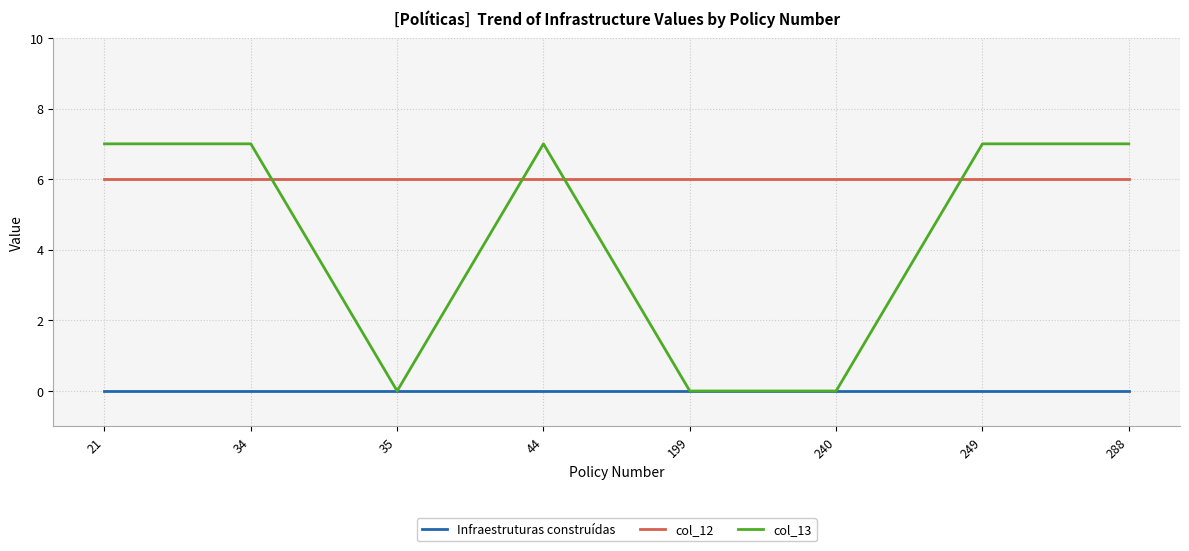

Is the value of col_12 at 240 greater than the value of Infraestruturas construídas at 240?

Yes